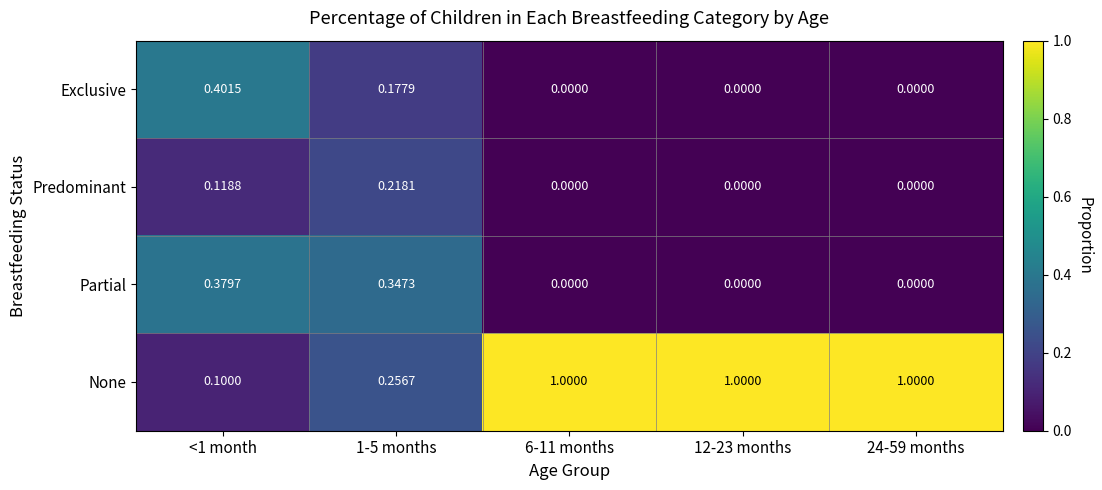

List the series in order of their peak value, highest first.

None, Exclusive, Partial, Predominant